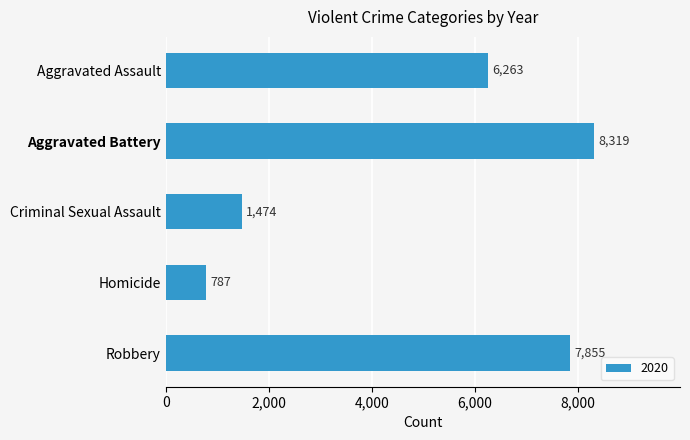

Which label corresponds to the smallest value in the chart?

Homicide